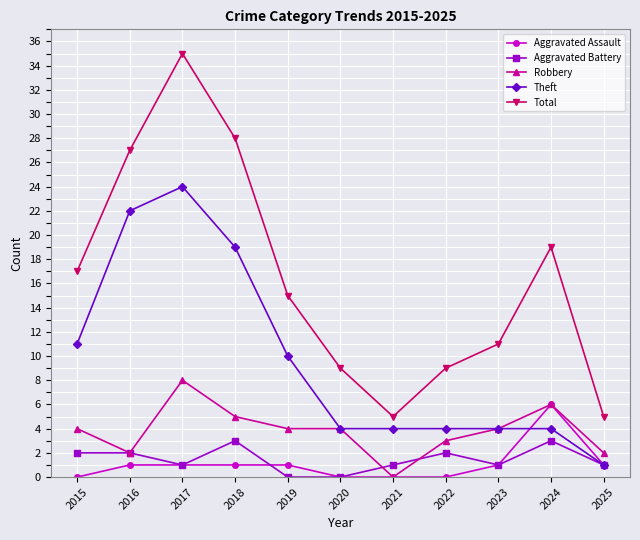

True or false: Total and Aggravated Assault cross at least once.

False